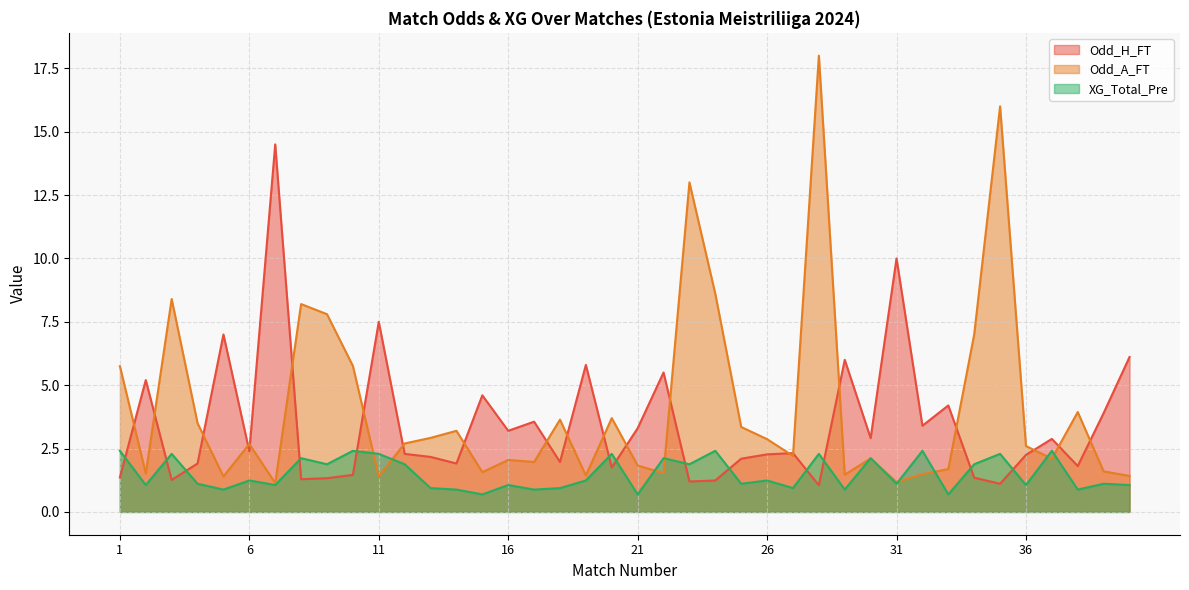

What is the value of the Odd_A_FT point at the 9th from the left?

7.8